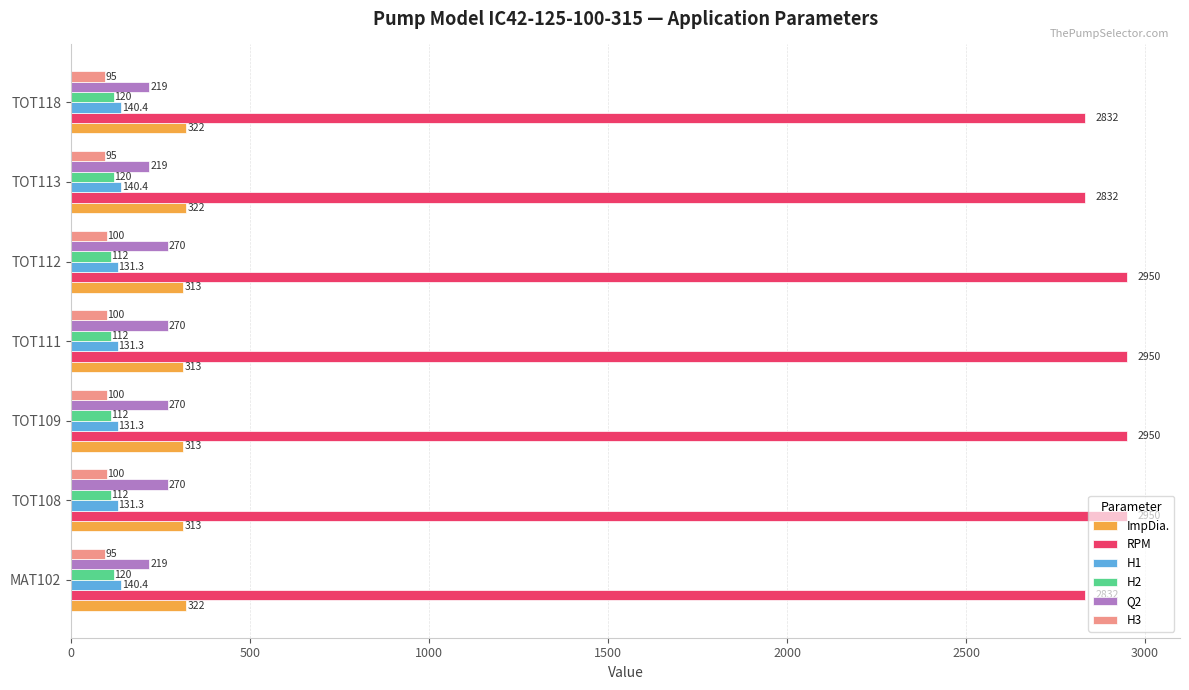

Is the value of H3 at TOT112 greater than the value of H2 at TOT108?

No